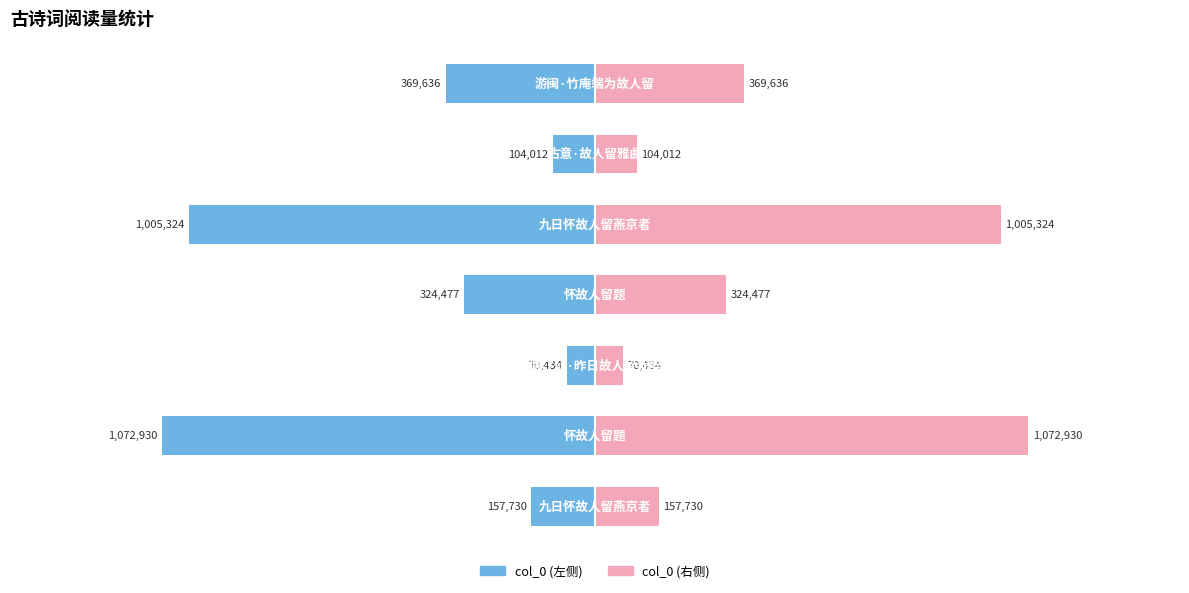

Which series has the largest range (max minus min)?

col_0 (左)